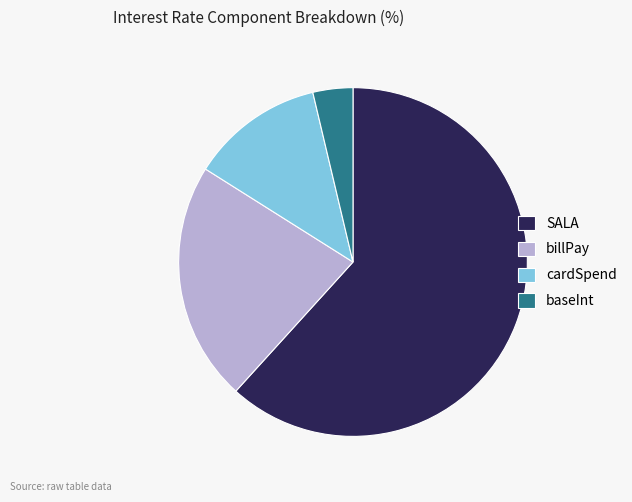

Which slice is the smallest?

baseInt